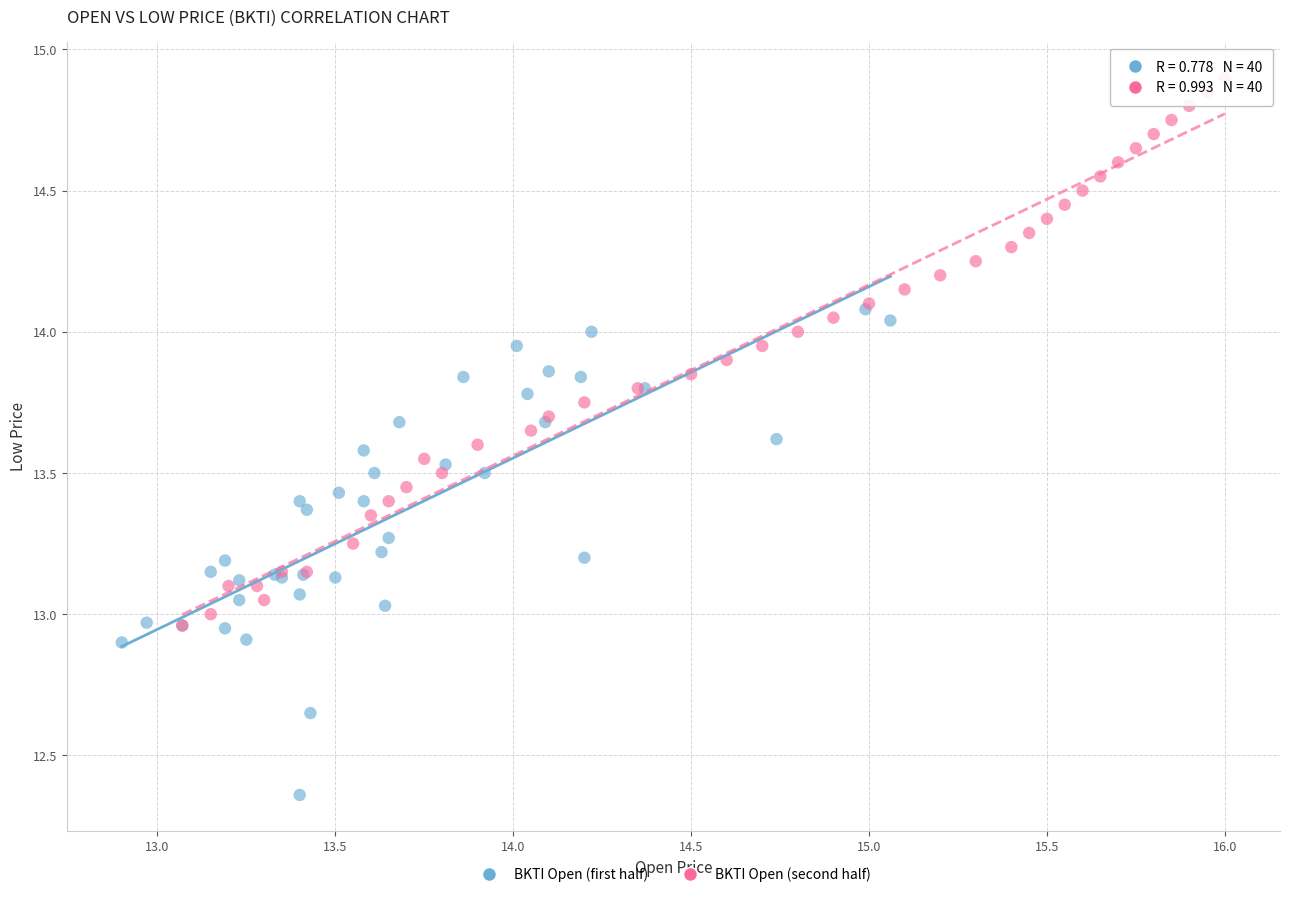

Which series has the widest spread of Y values?

BKTI Open (second half)